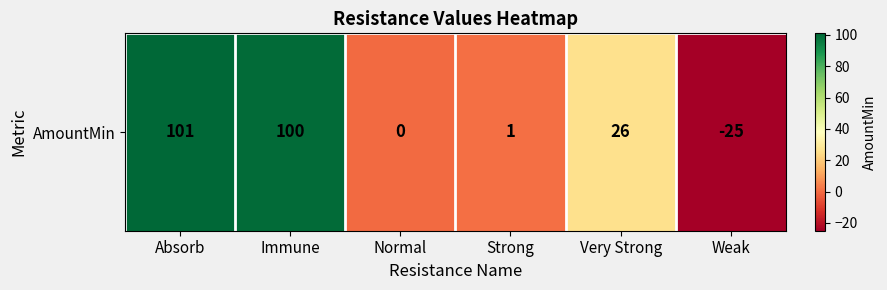

Is it true that the value at Immune is 131?

False